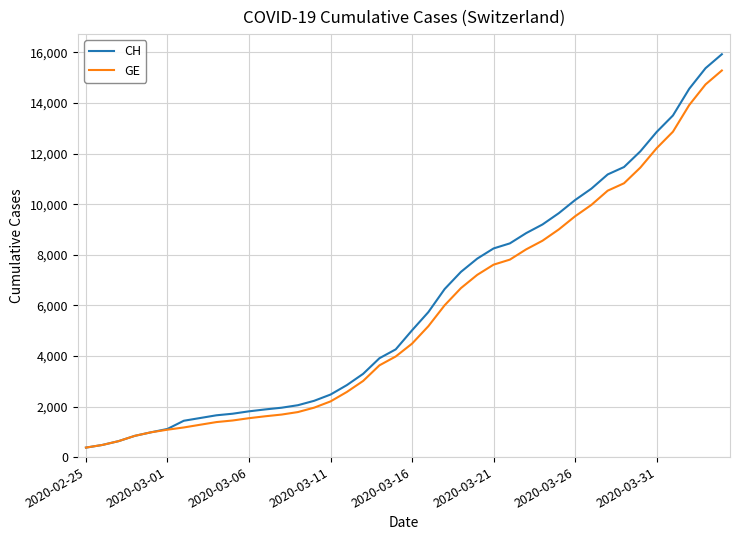

What is the maximum value for CH?

15926